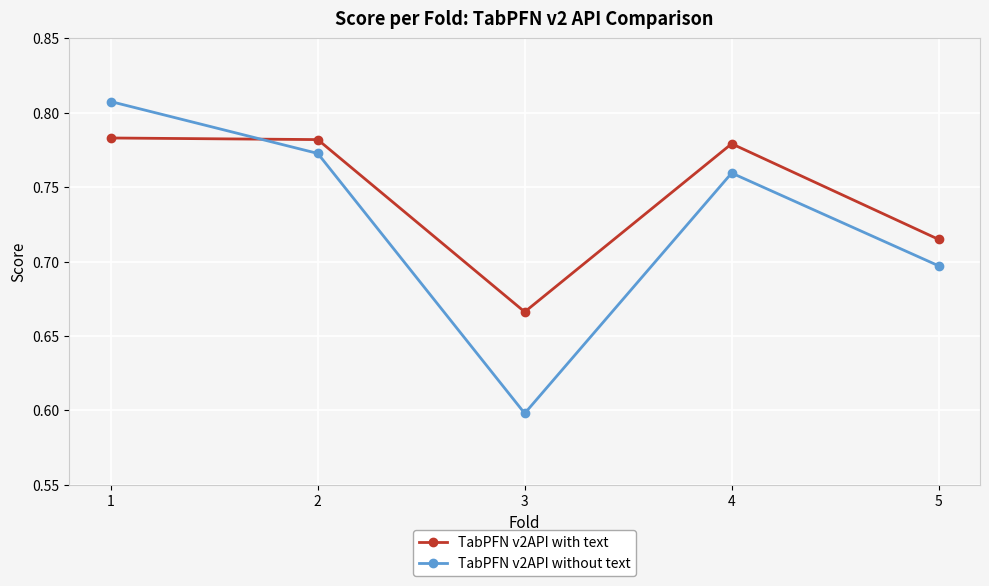

How many intersections are there between TabPFN v2API without text and TabPFN v2API with text?

1